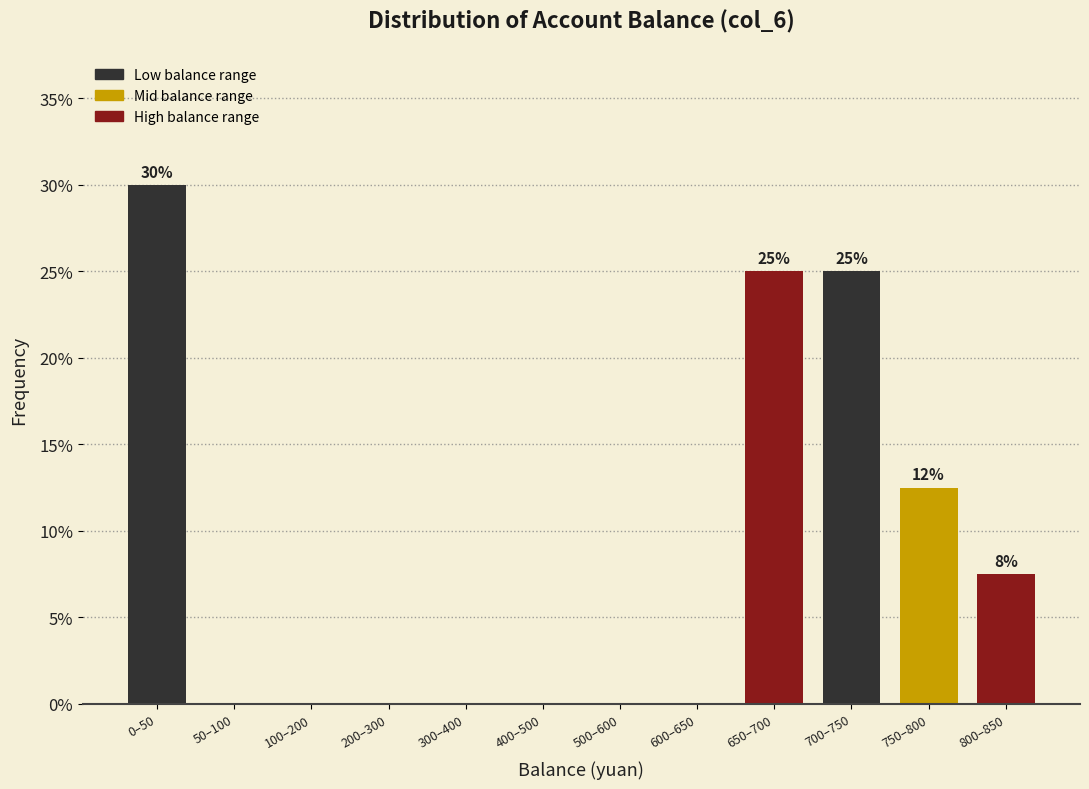

Reading right to left, extract all data points from this chart.

800–850=7.5	750–800=12.5	700–750=25.0	650–700=25.0	600–650=0.0	500–600=0.0	400–500=0.0	300–400=0.0	200–300=0.0	100–200=0.0	50–100=0.0	0–50=30.0